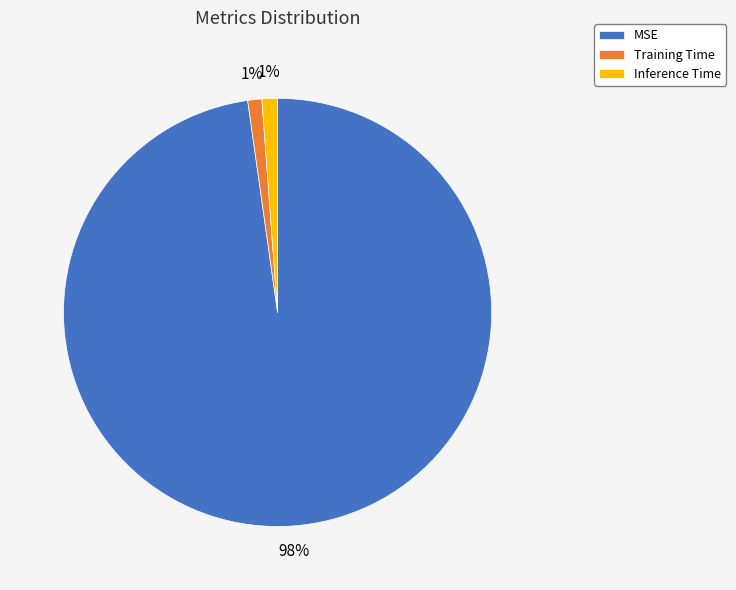

How many slices are in this pie chart?

3